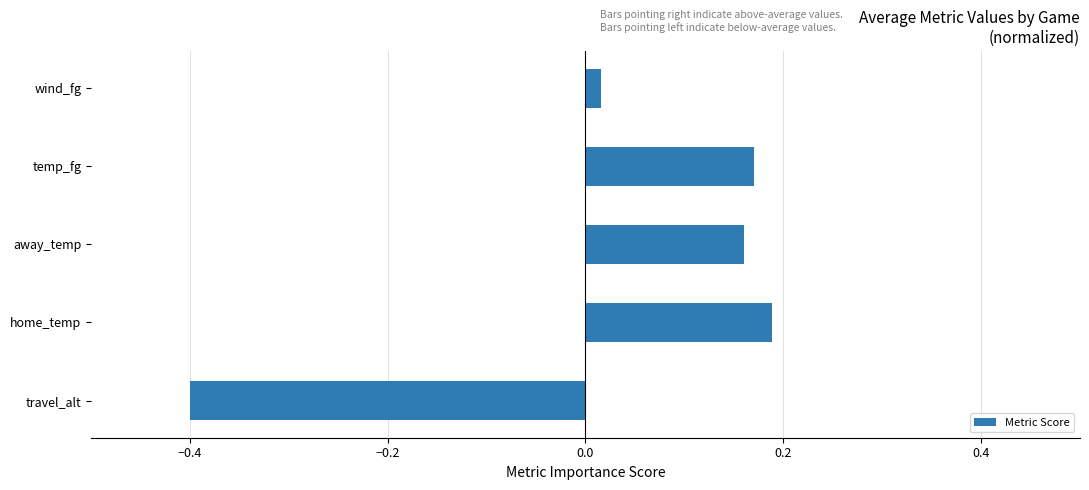

Where is the data nearest to the value 0?

wind_fg